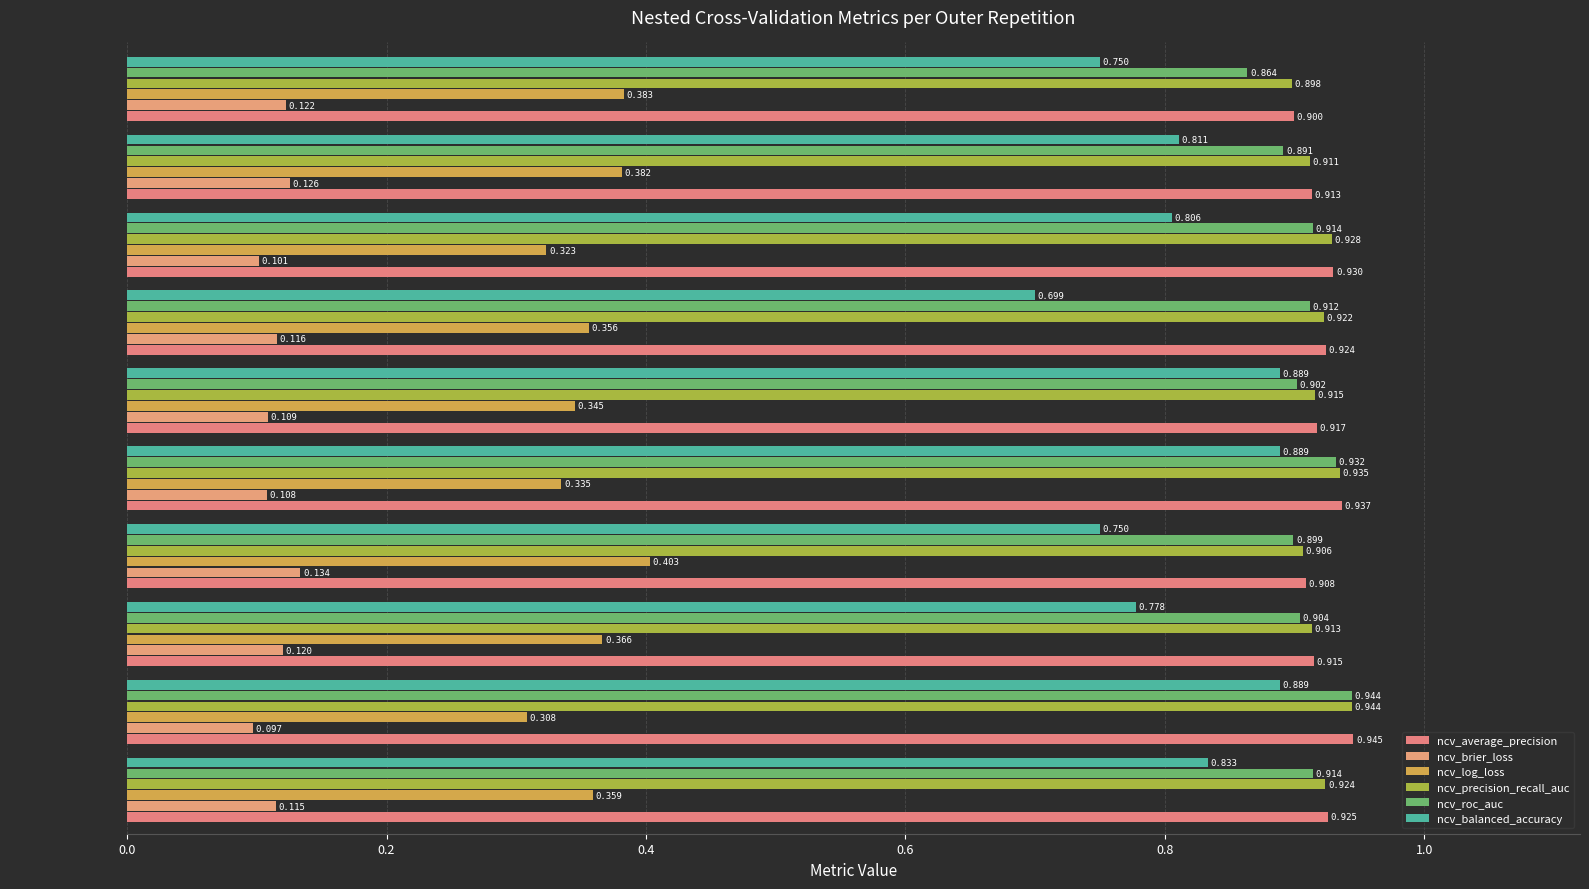

Which series has the largest range (max minus min)?

ncv_balanced_accuracy